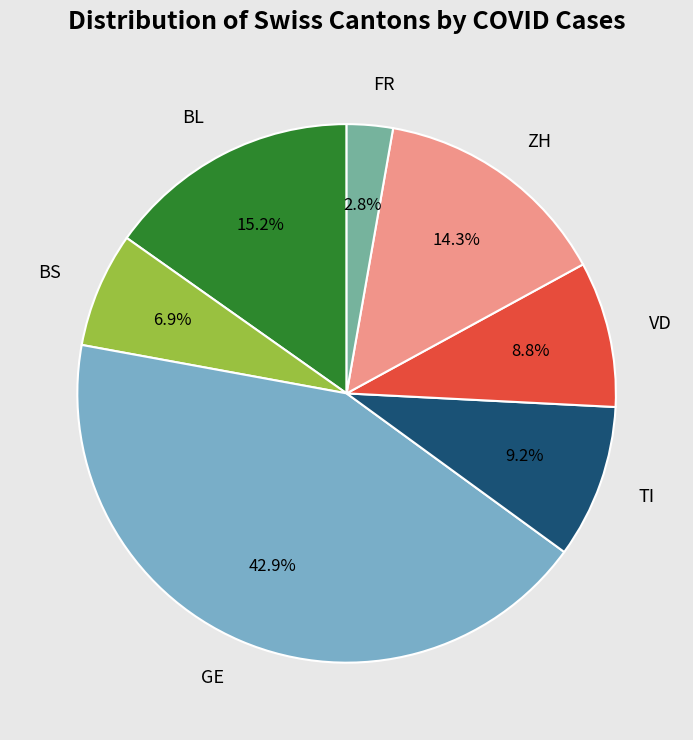

Is the sum of FR and BL greater than half?

No